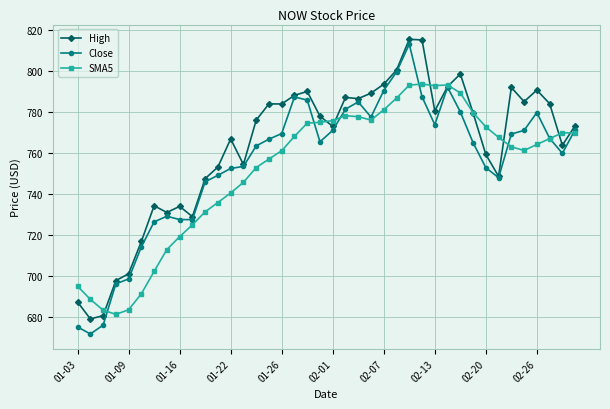

How many categories are shown in the chart?

40